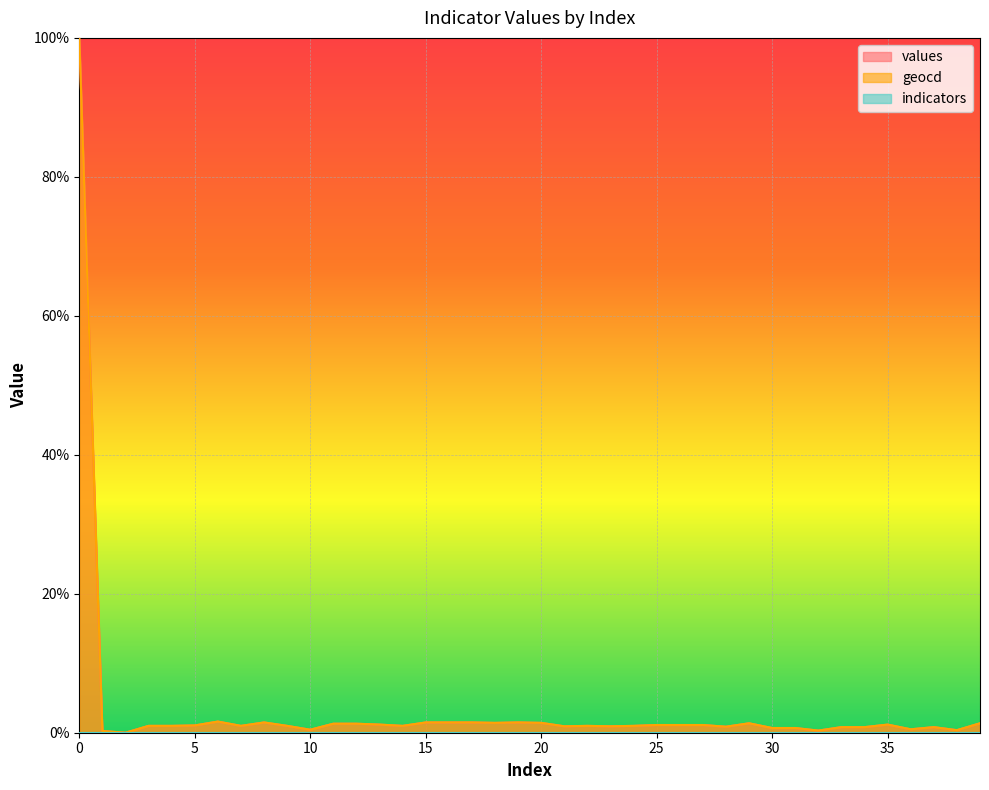

True or false: values has more than 0 points higher than both neighbors.

True